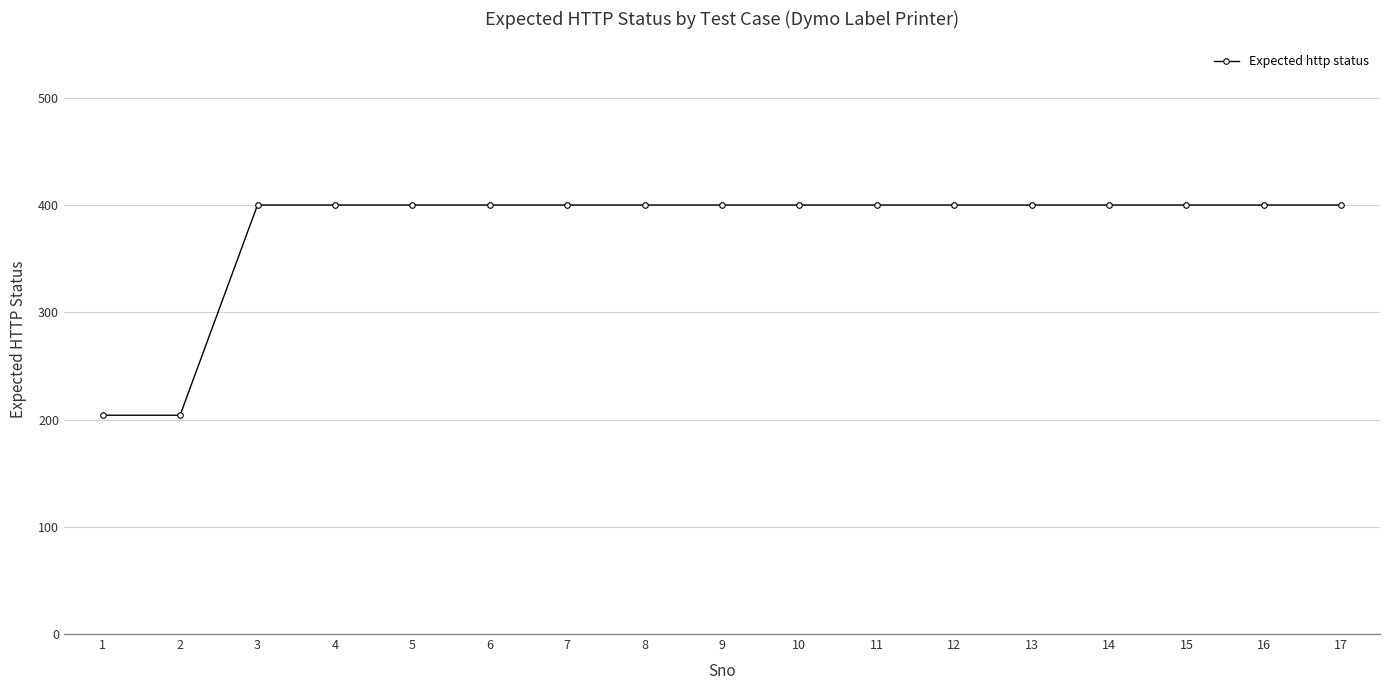

The value at 8 is 400. True or false?

True